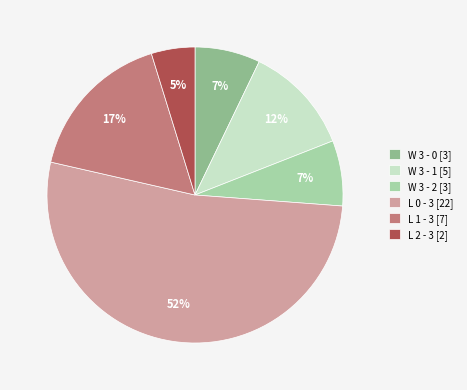

What percentage is the L 0 - 3 slice, to the nearest percent?

52%